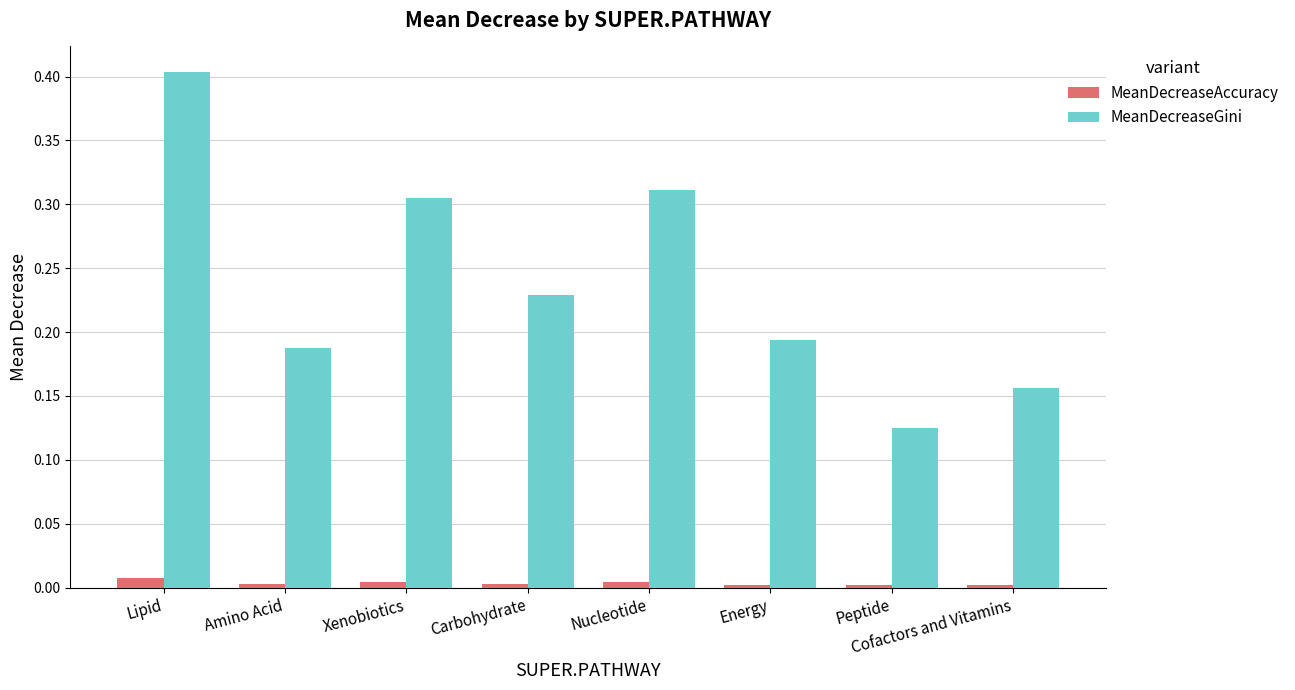

Which series has the largest range (max minus min)?

MeanDecreaseGini